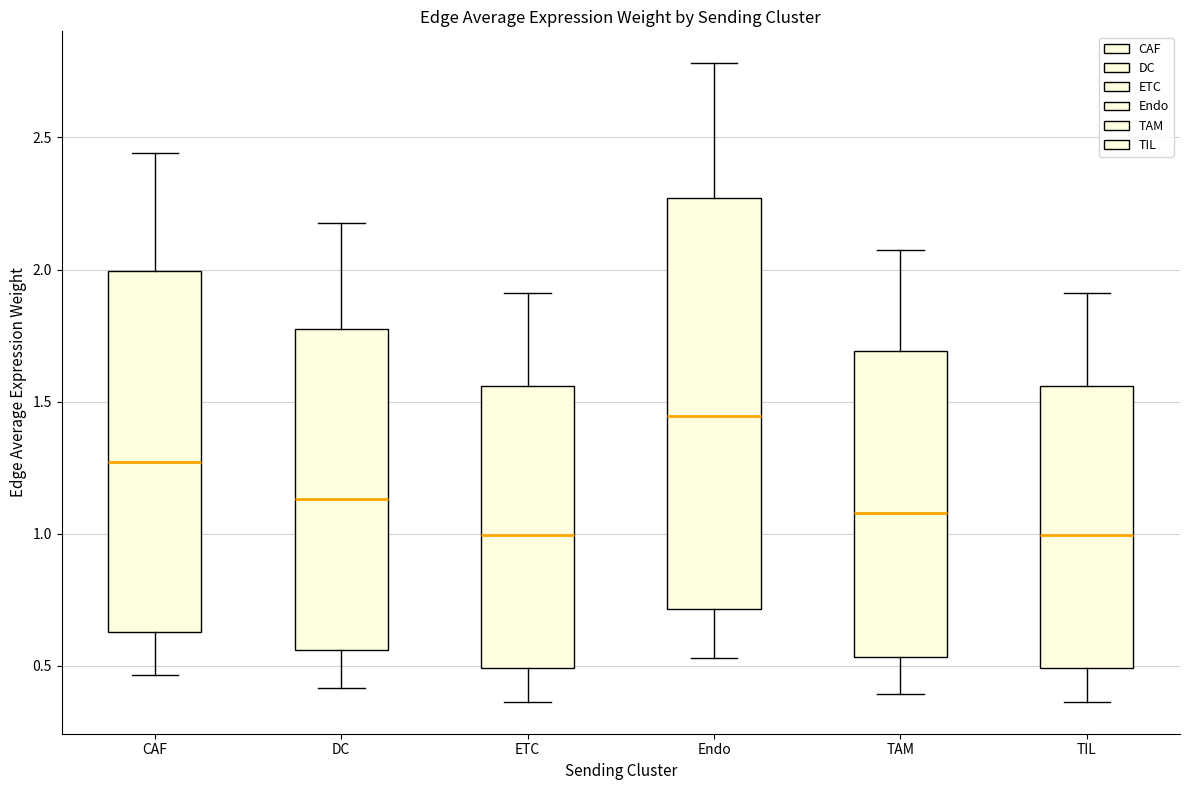

Reading left to right, read every box against the y-axis: the position of its median line, the range the box covers, and the ends of its whiskers. The values are not printed on the chart, so give them approximately, as read against the axis.

CAF: median 1.25, box 0.65 to 2.00, whiskers 0.45 to 2.45
DC: median 1.15, box 0.55 to 1.80, whiskers 0.40 to 2.20
ETC: median 1.00, box 0.50 to 1.55, whiskers 0.35 to 1.90
Endo: median 1.45, box 0.70 to 2.25, whiskers 0.55 to 2.80
TAM: median 1.10, box 0.55 to 1.70, whiskers 0.40 to 2.05
TIL: median 1.00, box 0.50 to 1.55, whiskers 0.35 to 1.90